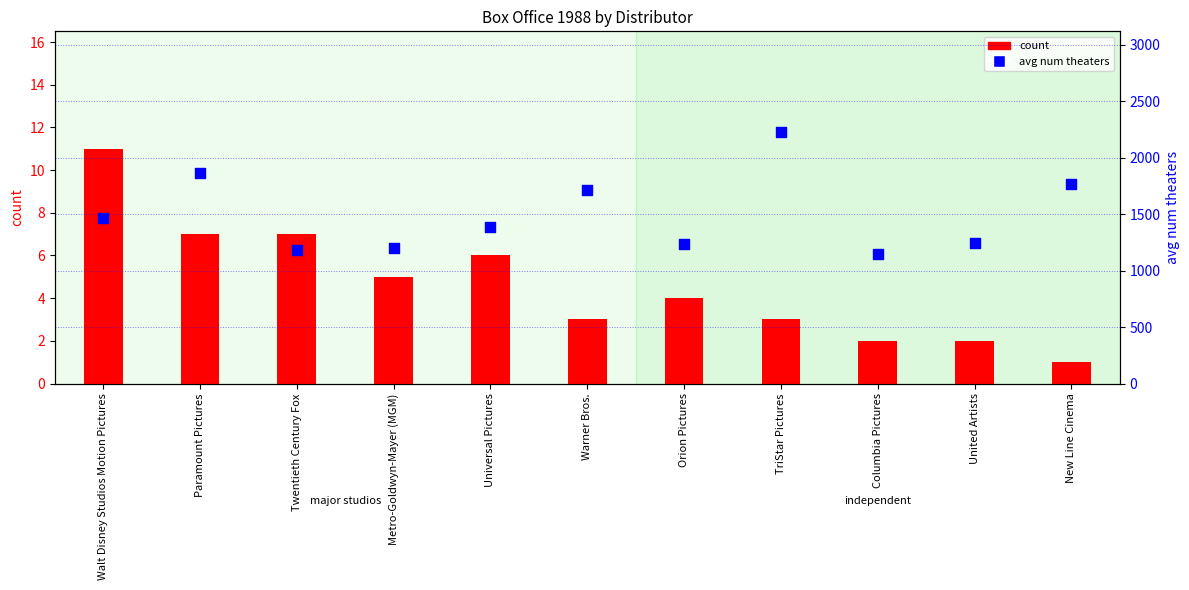

At how many categories does at least one series exceed 1598?

4